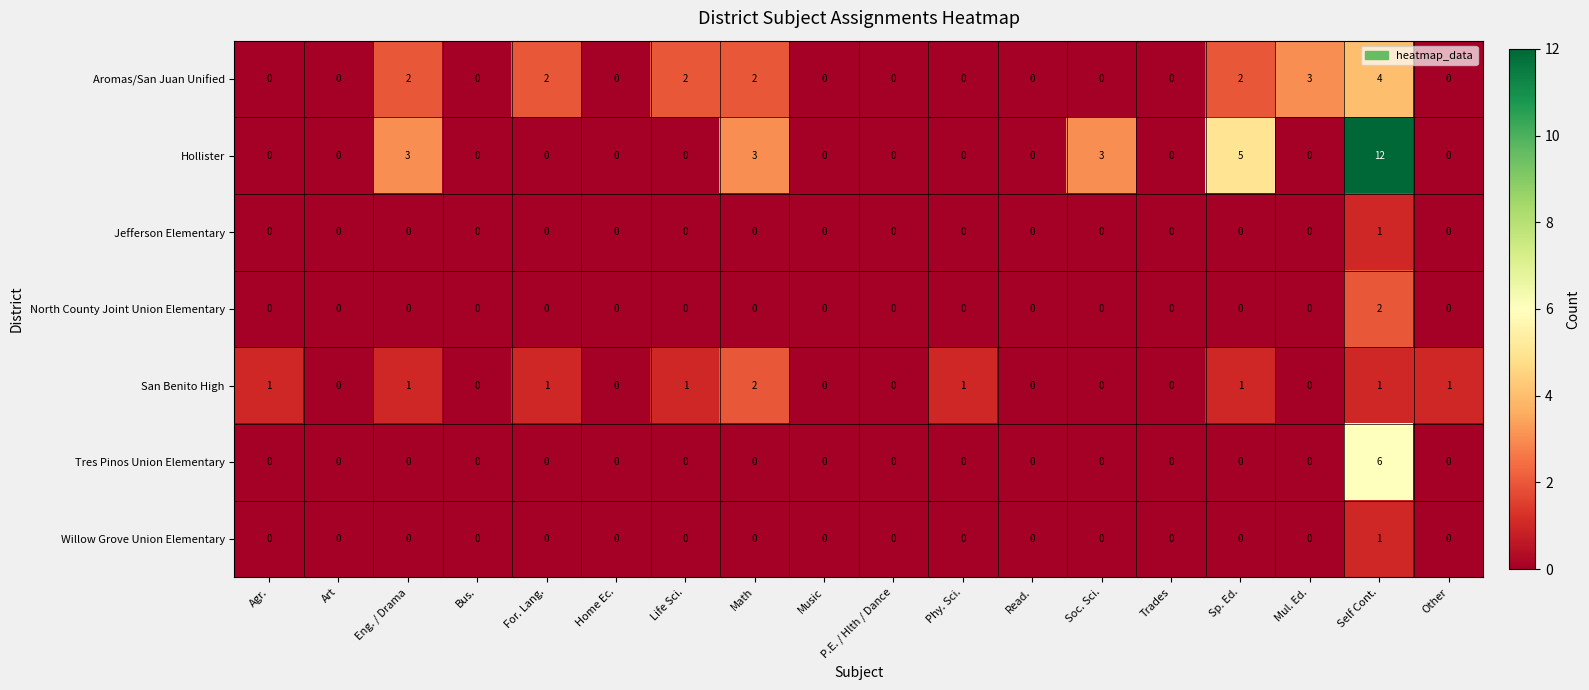

How many data points does each series have?

18